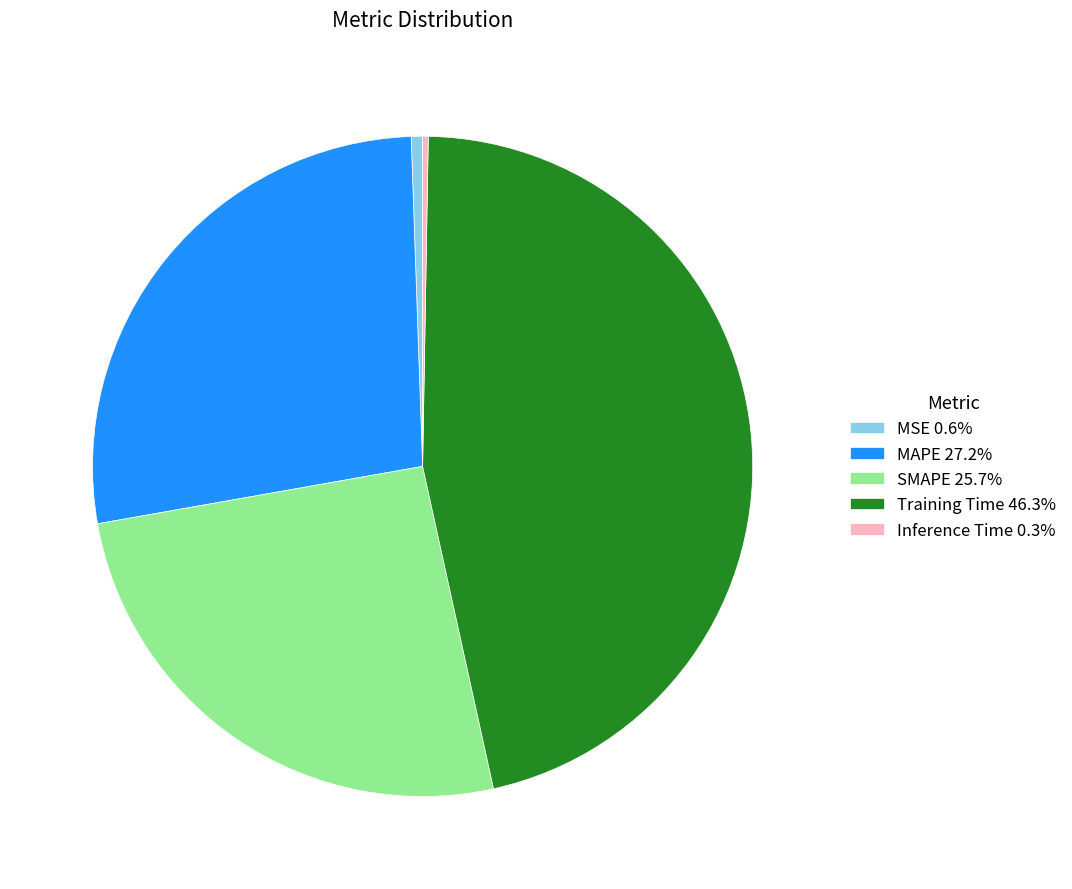

Is MAPE 27.2% the majority of the pie?

No